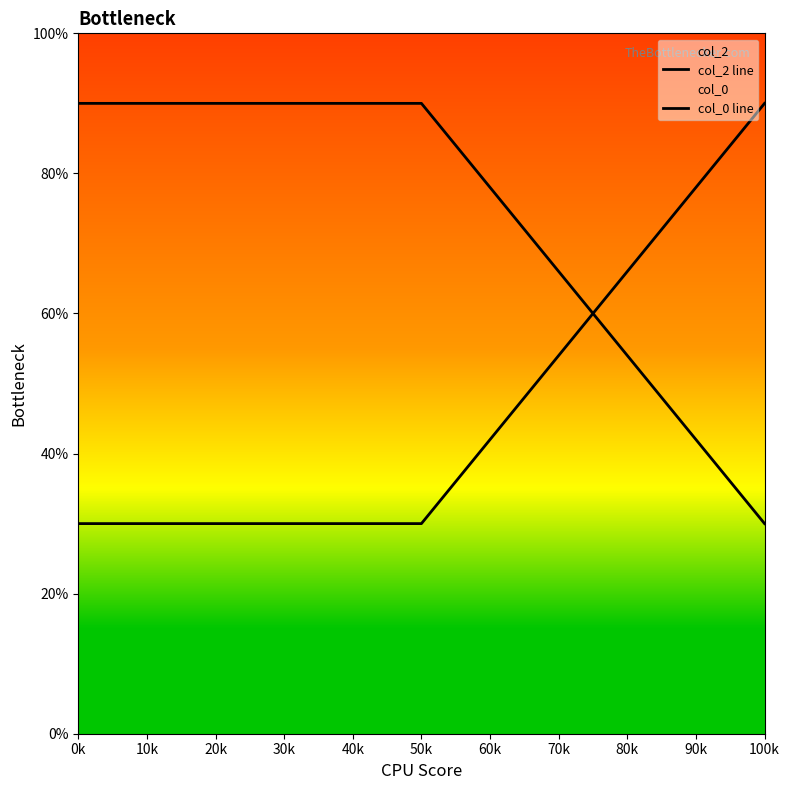

Is this an area chart (filled region under the line)?

No